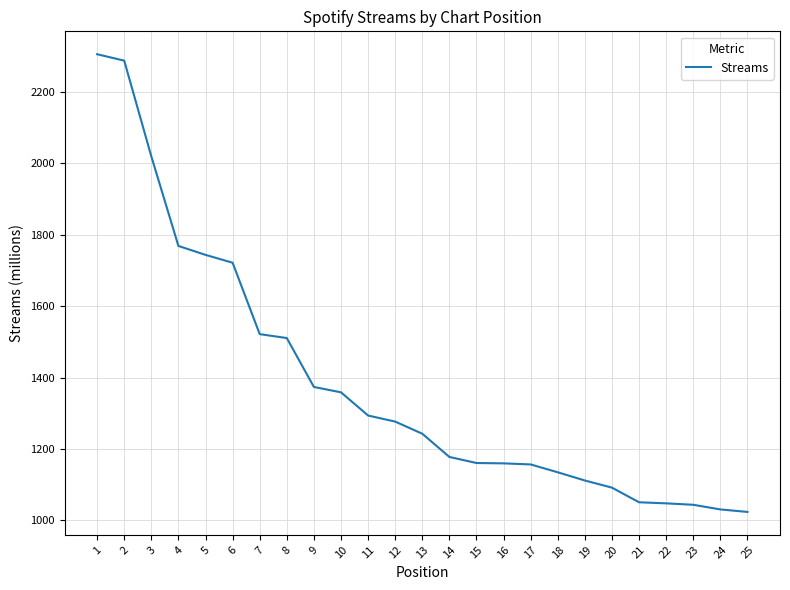

What is the greatest value displayed?

2306